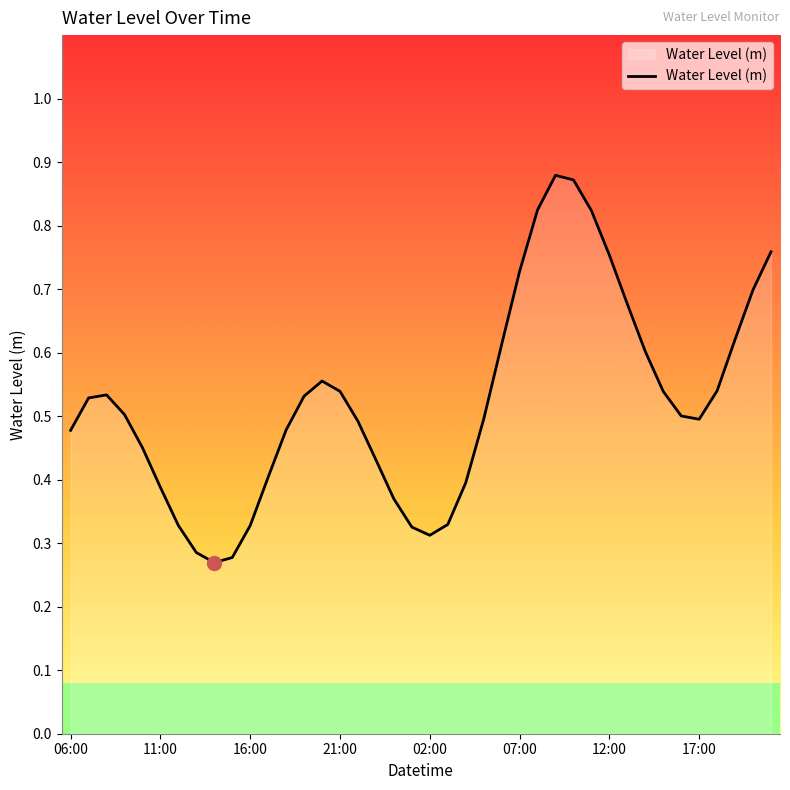

How many lines are shown in the chart?

1